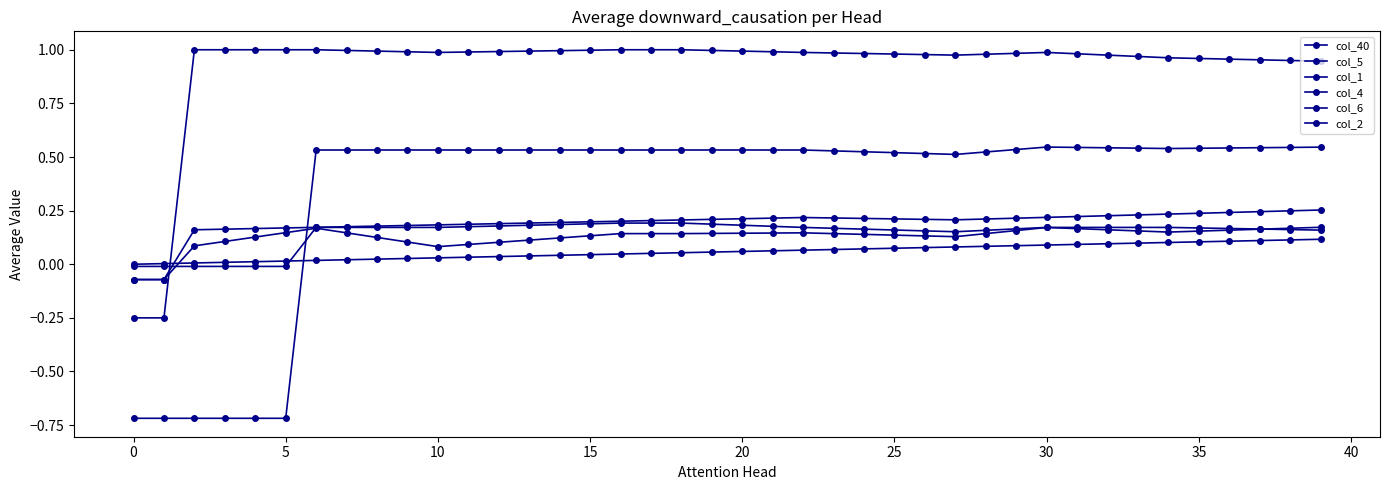

How many lines are shown in the chart?

6